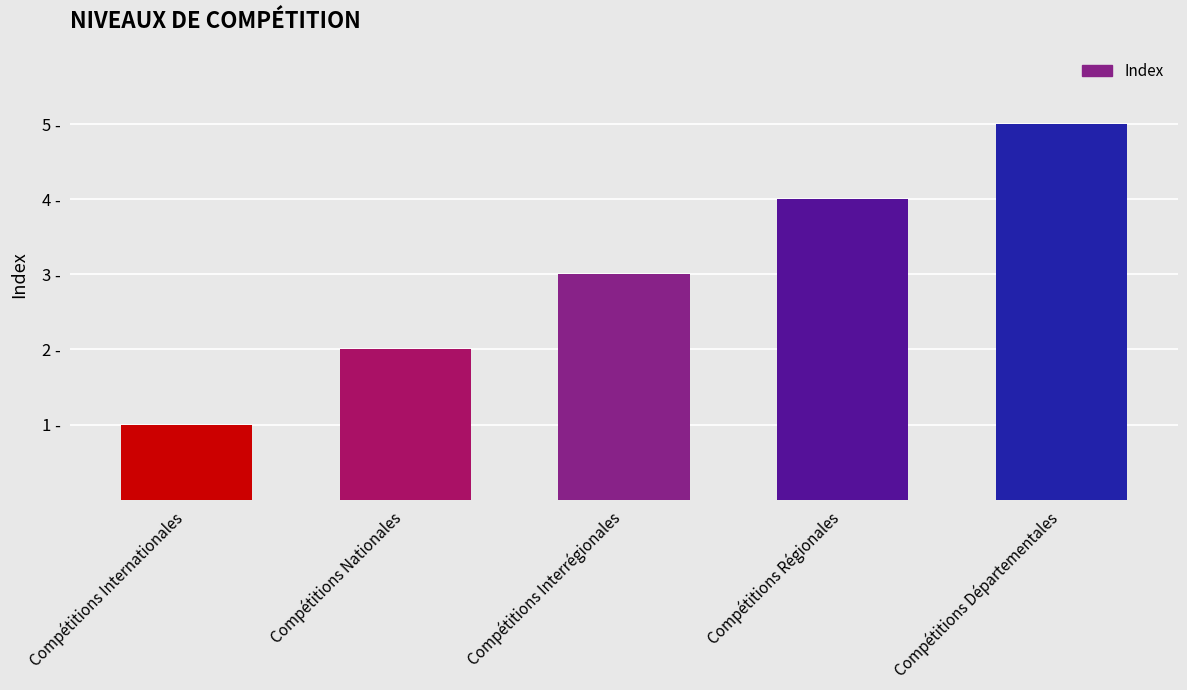

At which label is the value closest to 3?

Compétitions Interrégionales